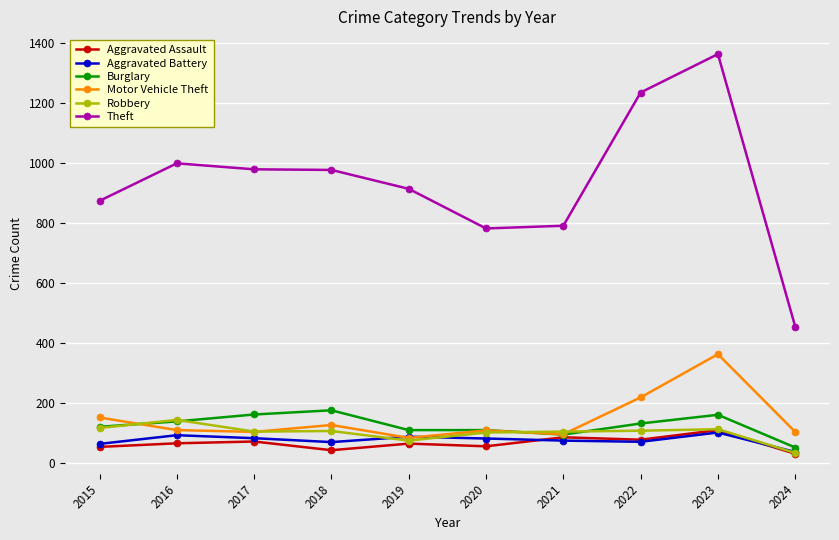

The Aggravated Assault series shows 27 at 2021. True or false?

False